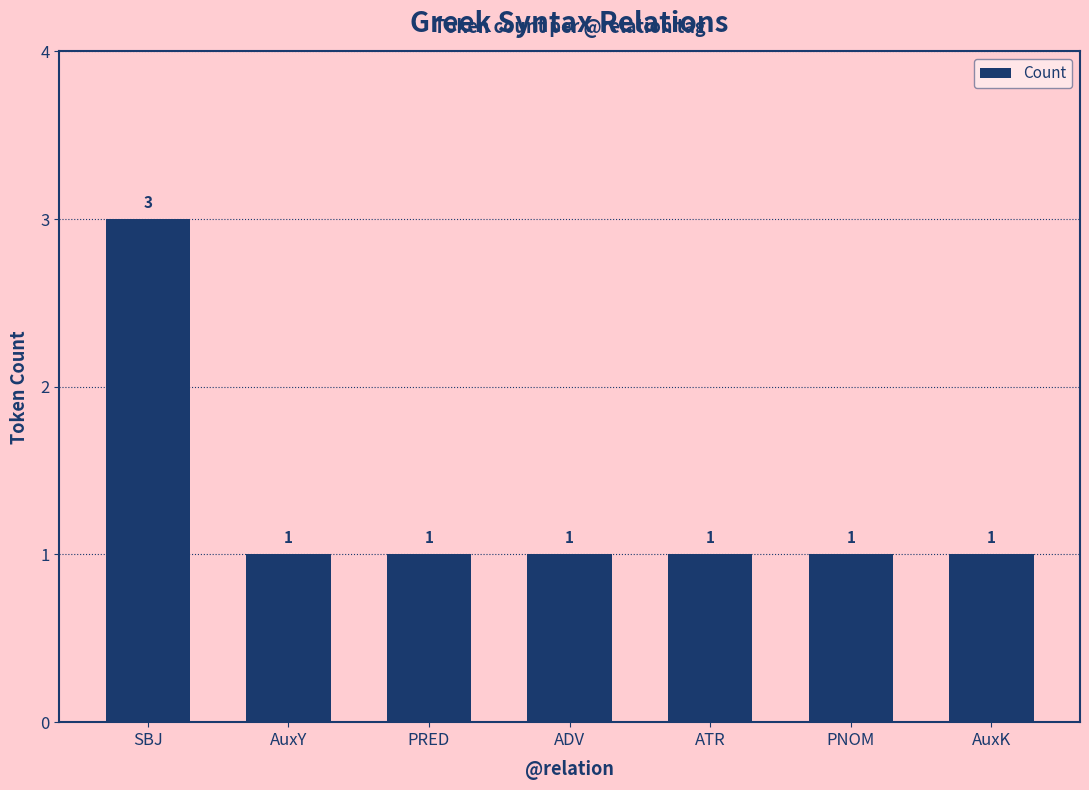

What is the label of the 6th bar from the right?

AuxY